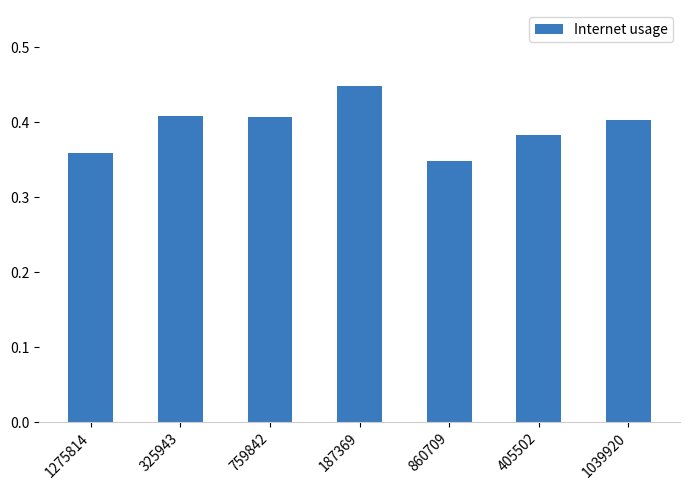

Is it true that the value at 325943 is 0.3?

False